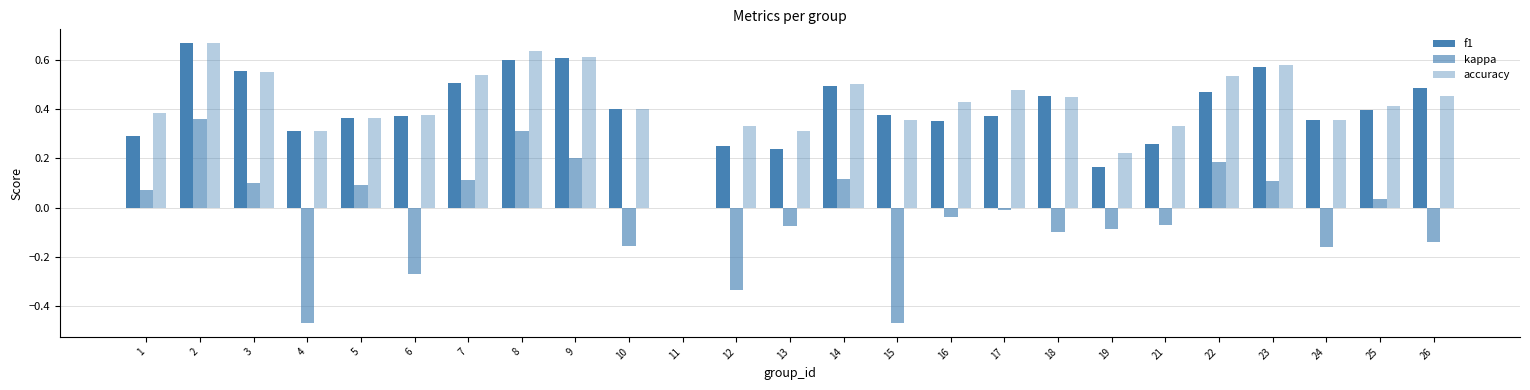

How many positive values does the accuracy series have?

24